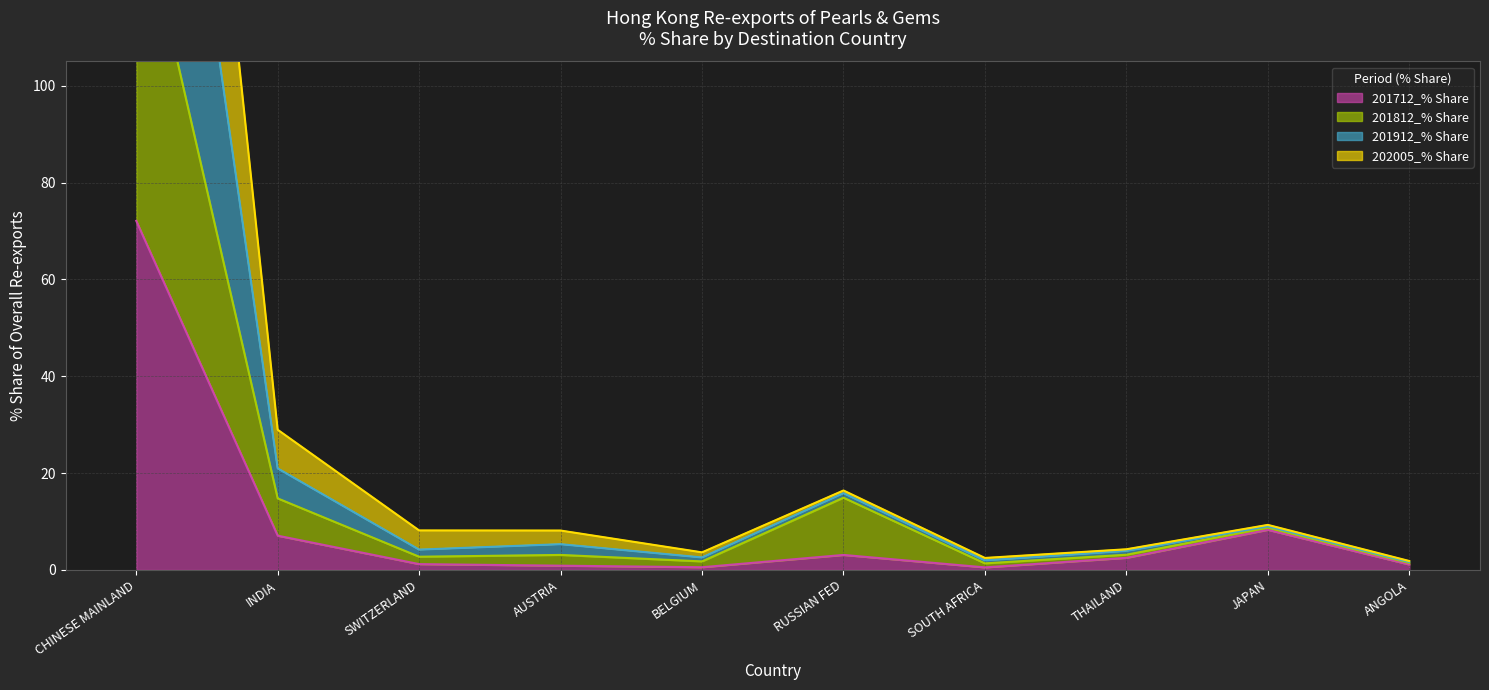

What are all the series names shown in the legend?

201712_% Share, 201812_% Share, 201912_% Share, 202005_% Share